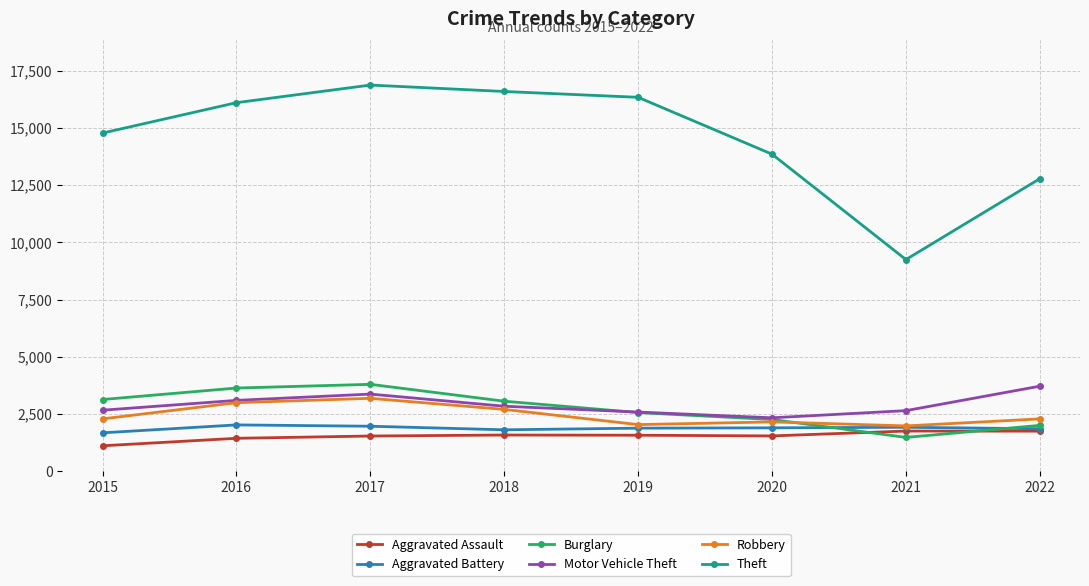

True or false: Aggravated Assault has more than 0 points higher than both neighbors.

True